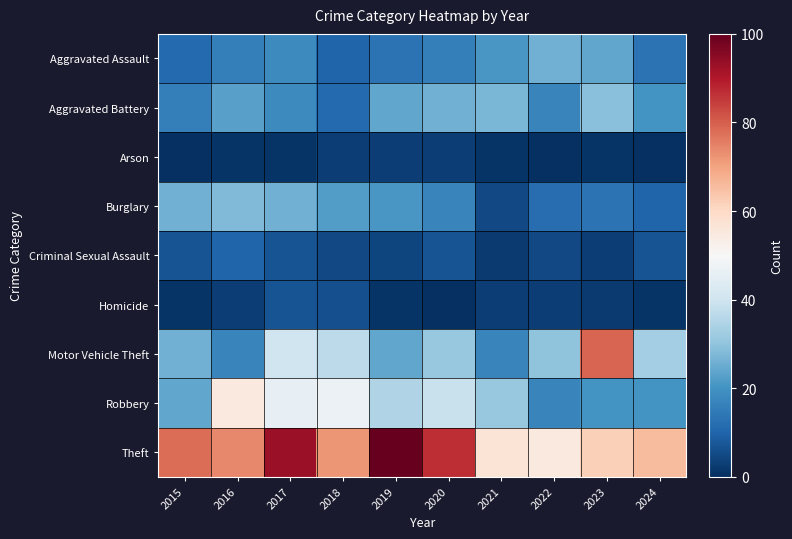

Reading left to right, extract all data points from this chart.

Aggravated Assault: 2015=11	2016=16	2017=18	2018=10	2019=13	2020=16	2021=21	2022=26	2023=24	2024=13
Aggravated Battery: 2015=16	2016=23	2017=18	2018=11	2019=24	2020=26	2021=27	2022=17	2023=29	2024=20
Arson: 2015=0	2016=1	2017=1	2018=3	2019=3	2020=3	2021=1	2022=0	2023=1	2024=0
Burglary: 2015=26	2016=28	2017=26	2018=22	2019=21	2020=17	2021=5	2022=12	2023=13	2024=10
Criminal Sexual Assault: 2015=7	2016=10	2017=7	2018=5	2019=4	2020=7	2021=2	2022=5	2023=3	2024=7
Homicide: 2015=1	2016=3	2017=7	2018=6	2019=1	2020=0	2021=3	2022=3	2023=2	2024=1
Motor Vehicle Theft: 2015=26	2016=17	2017=40	2018=37	2019=24	2020=31	2021=17	2022=30	2023=79	2024=33
Robbery: 2015=24	2016=55	2017=46	2018=47	2019=35	2020=39	2021=31	2022=17	2023=20	2024=20
Theft: 2015=78	2016=74	2017=93	2018=72	2019=100	2020=87	2021=57	2022=55	2023=62	2024=66